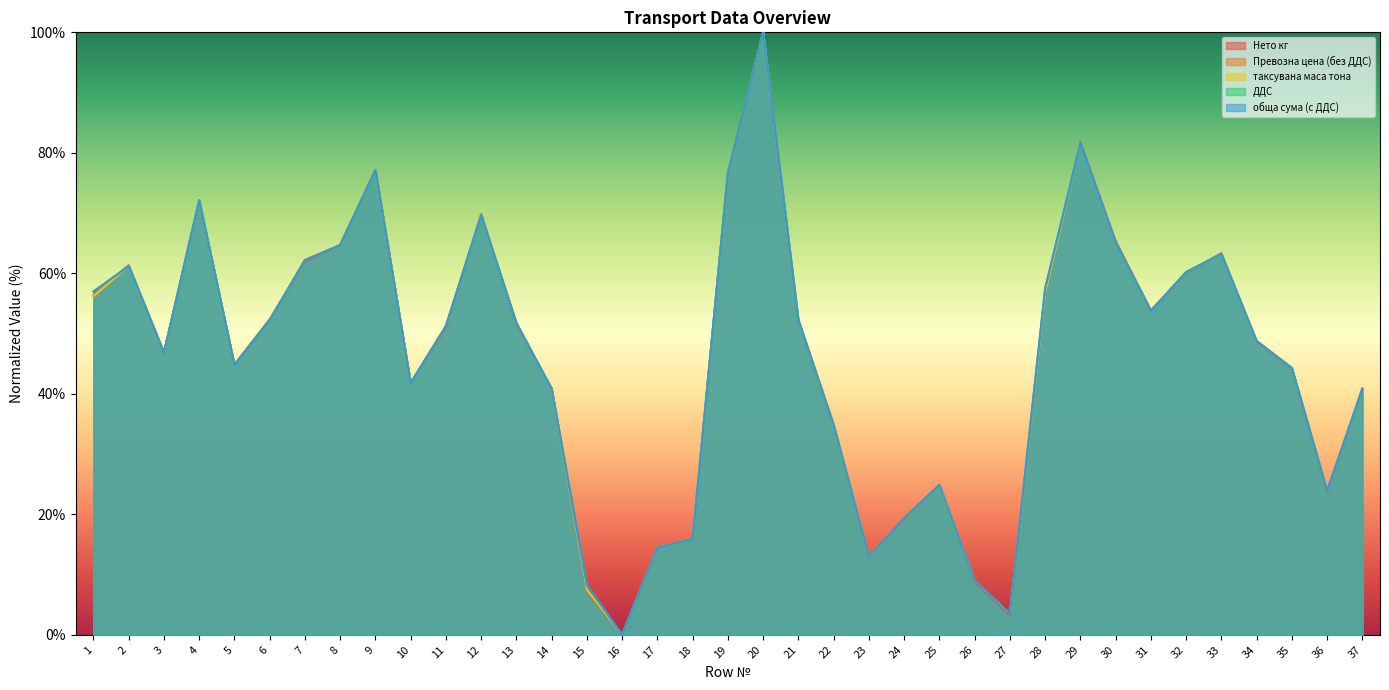

At which category is the sum across all series the highest?

20